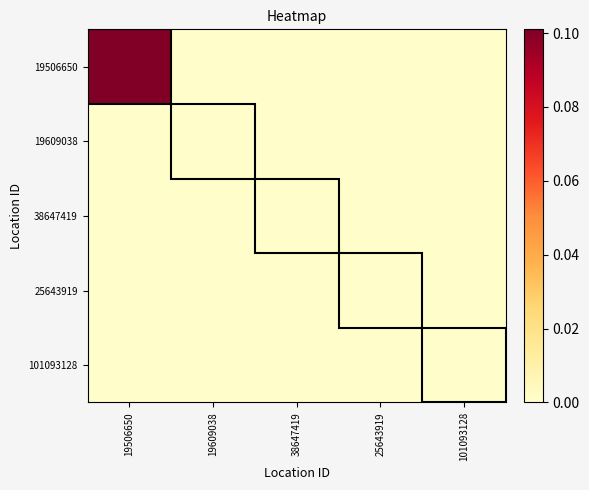

At which category is the sum across all series the highest?

19506650